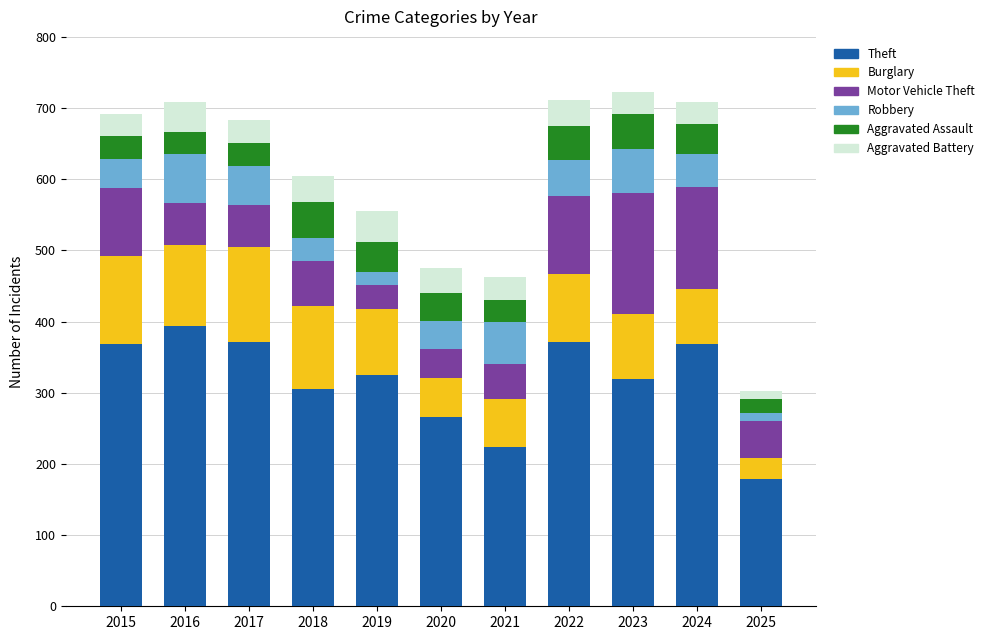

What is the total value across all series at 2016?

708